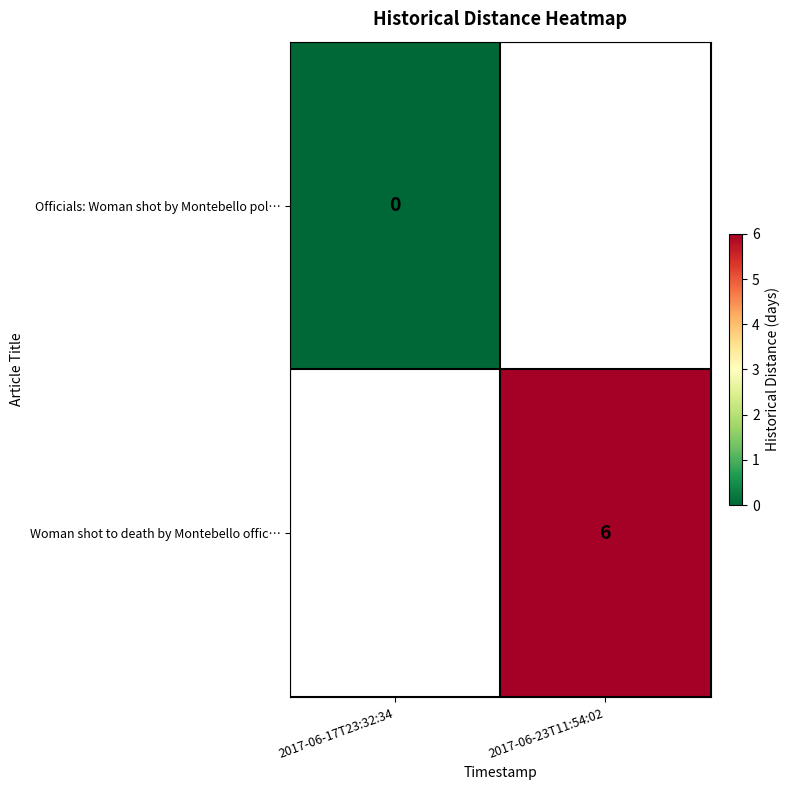

True or false: Woman shot to death by Montebello offic… has a value of 4 at 2017-06-23T11:54:02.

False